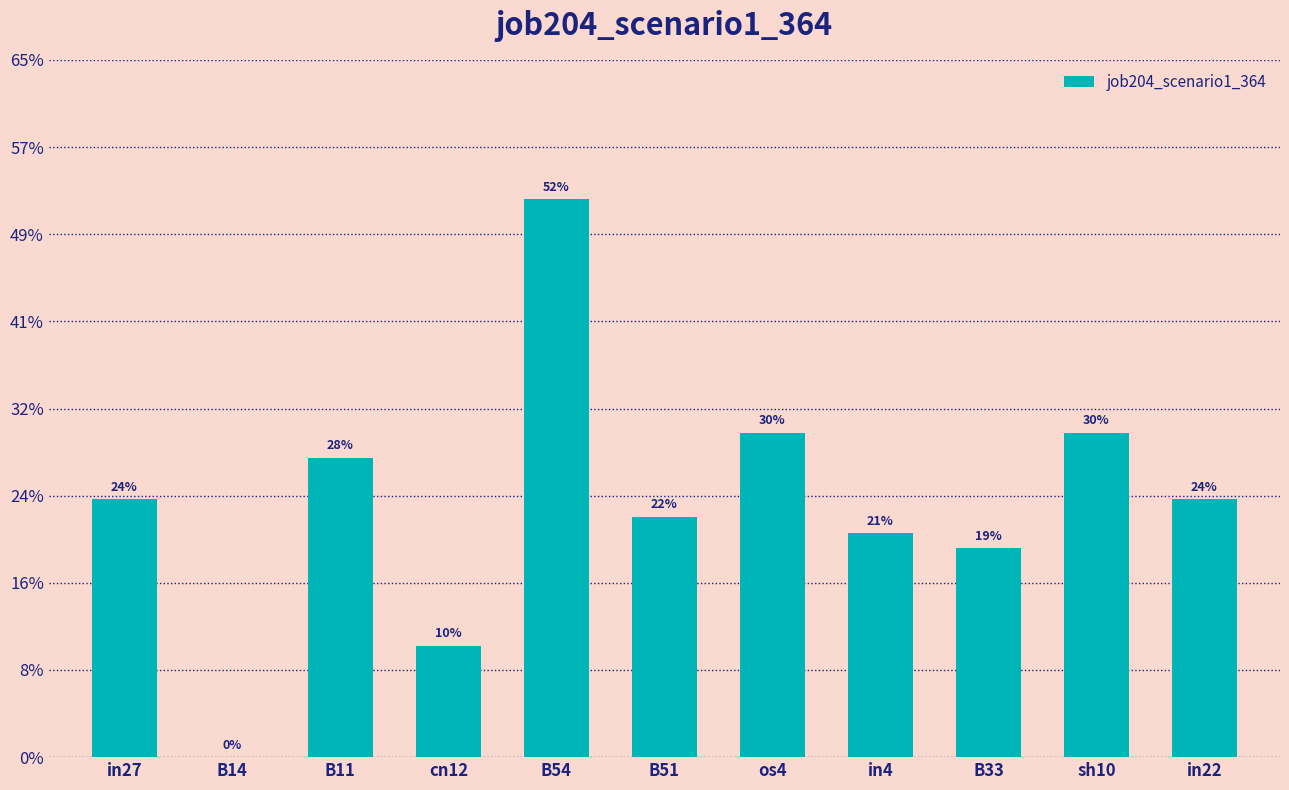

List the labels in order of value, smallest first.

B14, cn12, B33, in4, B51, in27, in22, B11, os4, sh10, B54